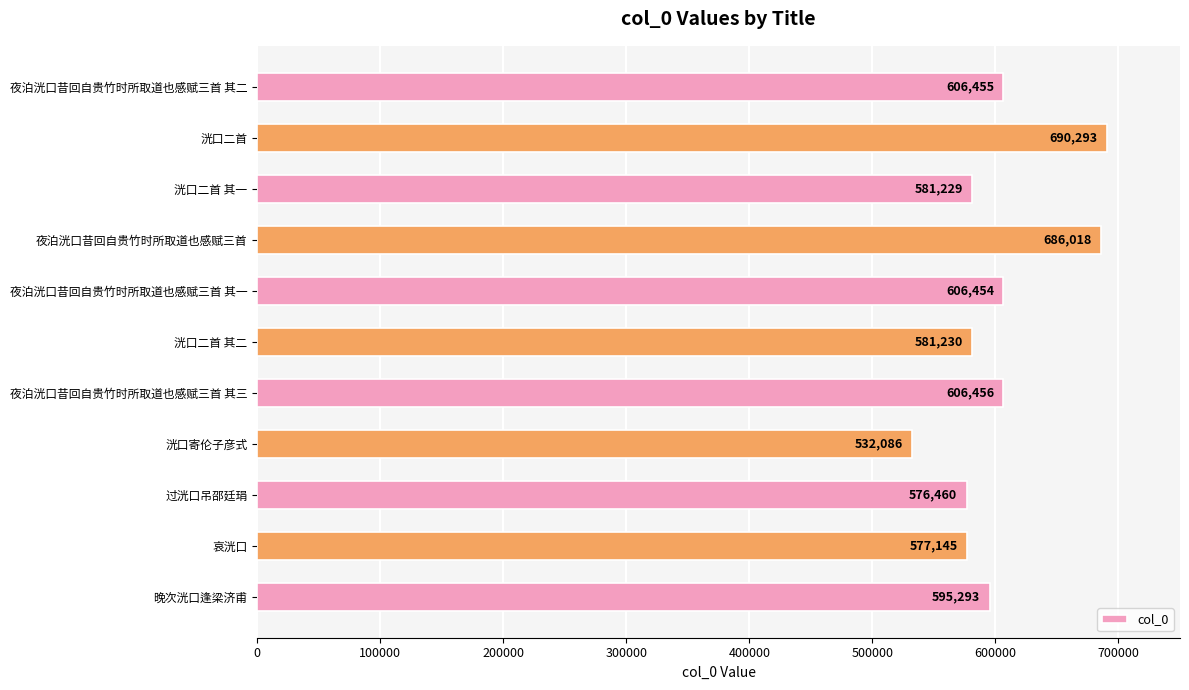

What is the difference between the maximum and second lowest values?

113833